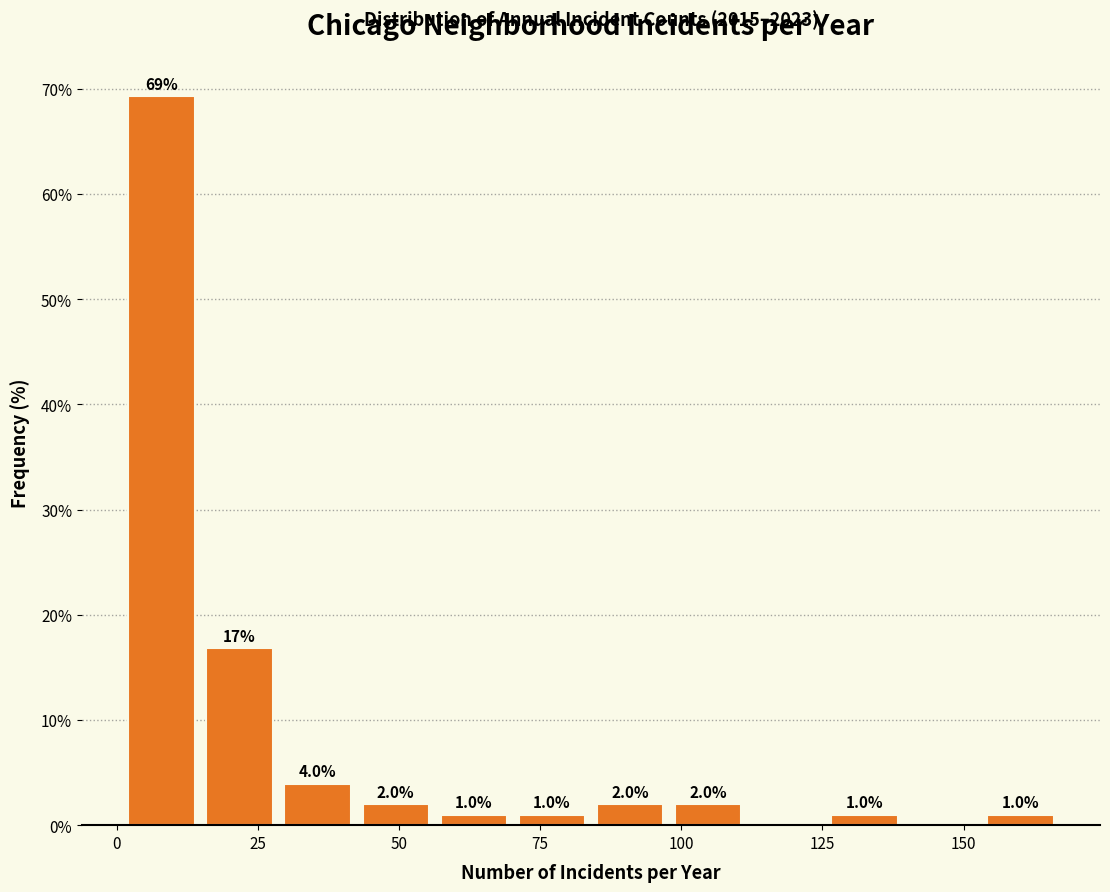

Read against the x-axis, roughly where is the centre of the tallest bar?

10